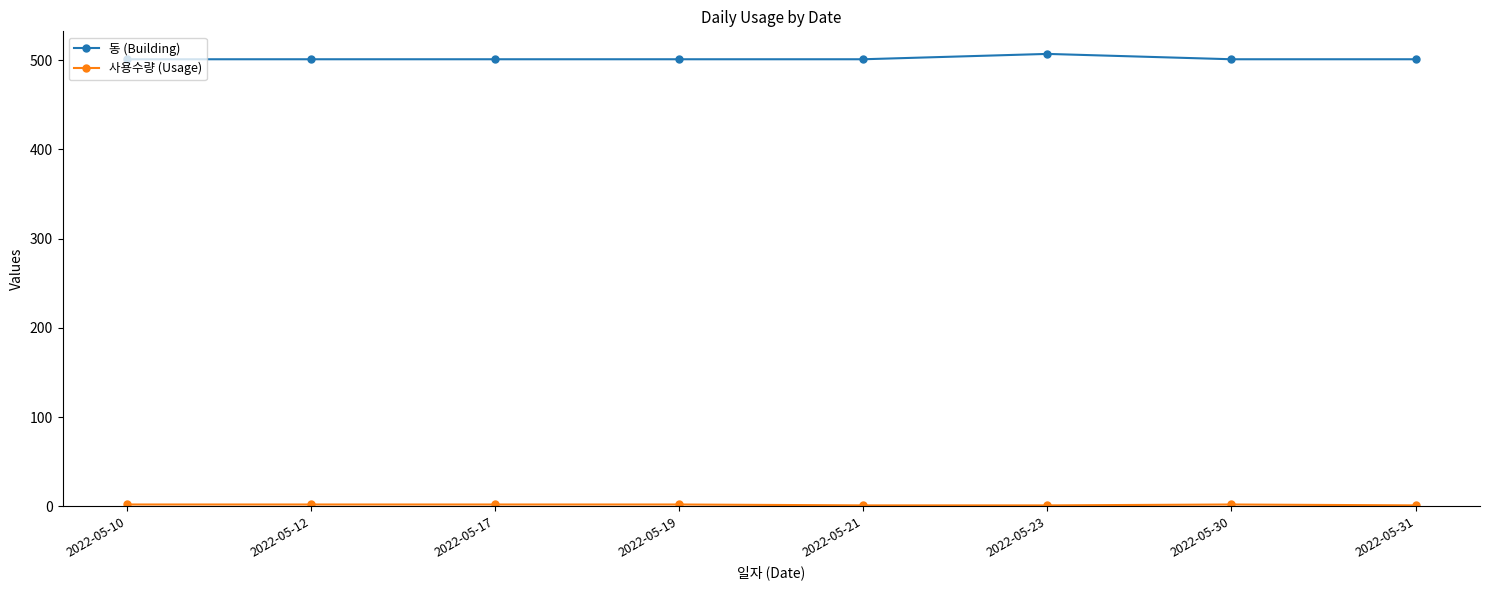

Does the chart have visible grid lines?

No